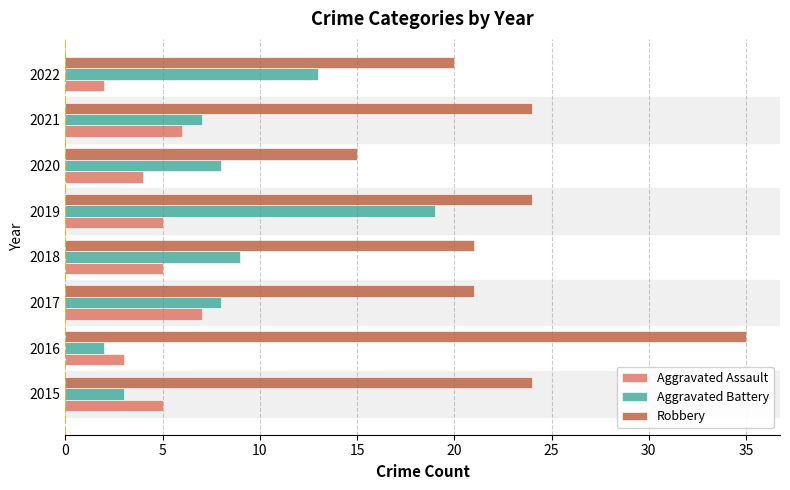

True or false: Robbery has a value of 14 at 2016.

False